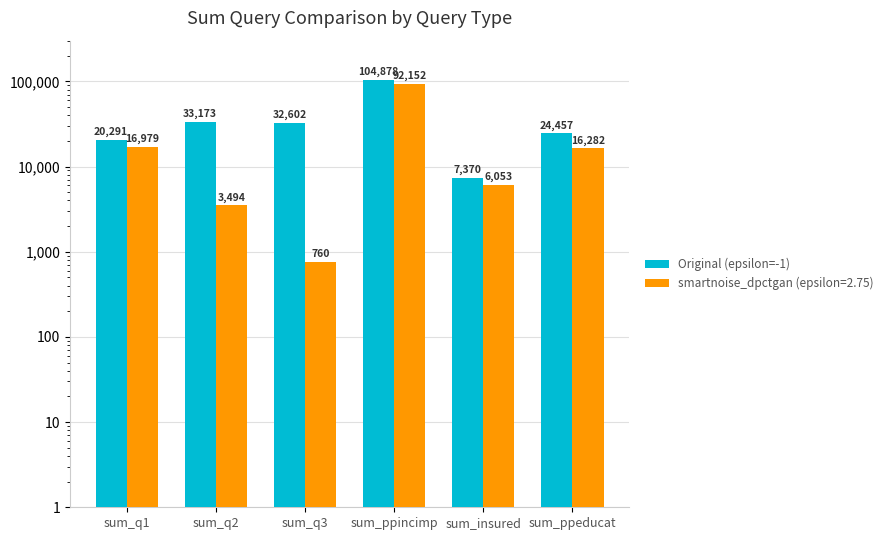

List the labels in order of value, smallest first.

sum_insured, sum_q1, sum_ppeducat, sum_q3, sum_q2, sum_ppincimp